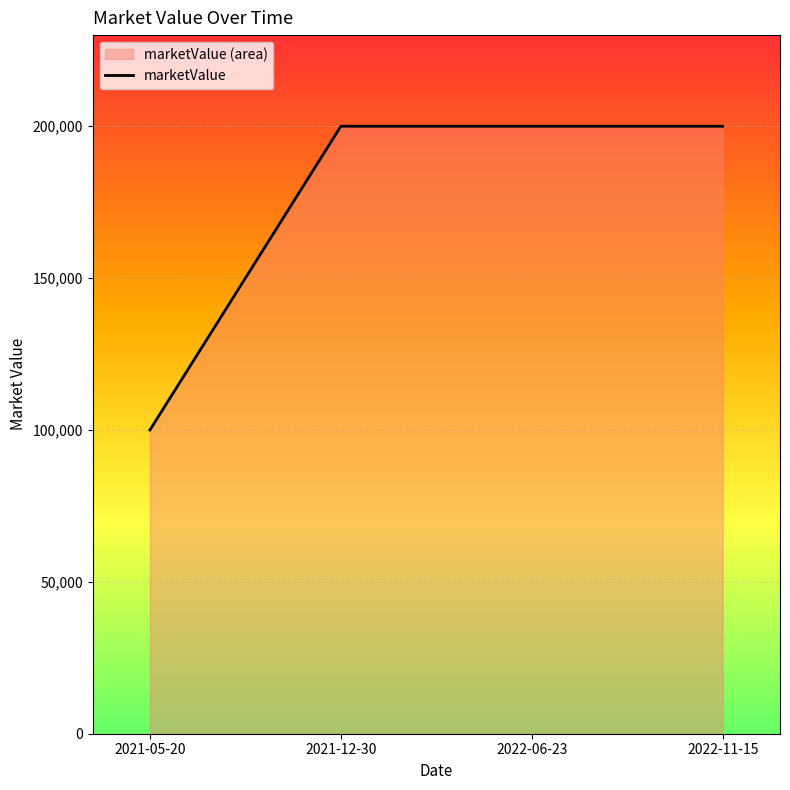

The chart shows a value of 200000 at 2022-06-23. True or false?

True